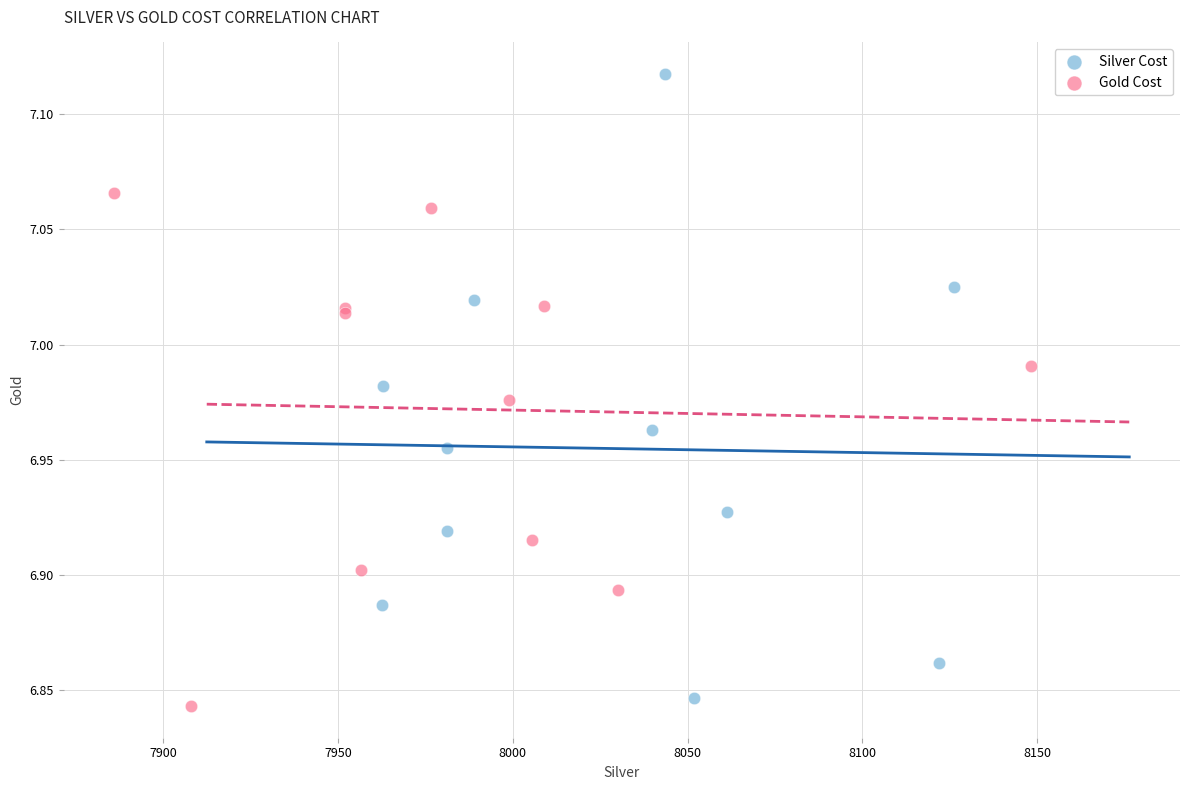

Which series has the widest spread of Y values?

Silver Cost